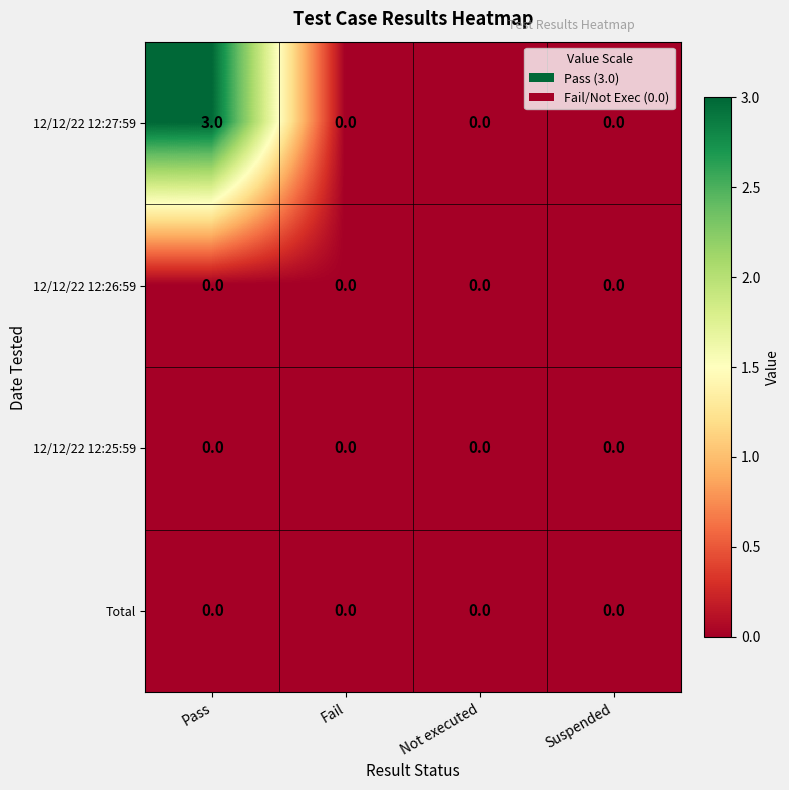

At which category is the sum across all series the highest?

Pass